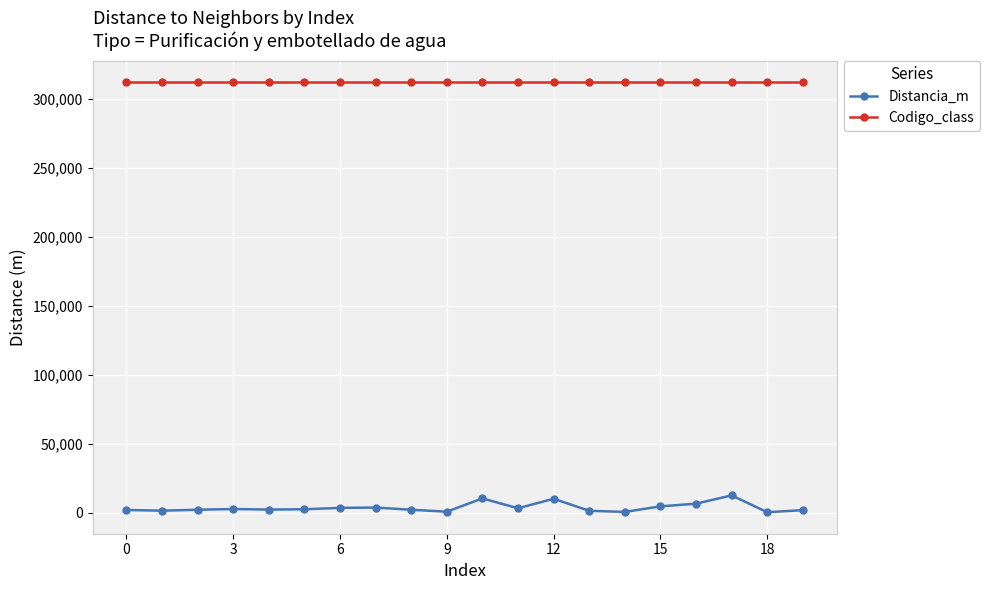

What is the difference between the second highest and second lowest values in the Distancia_m series?

9784.5